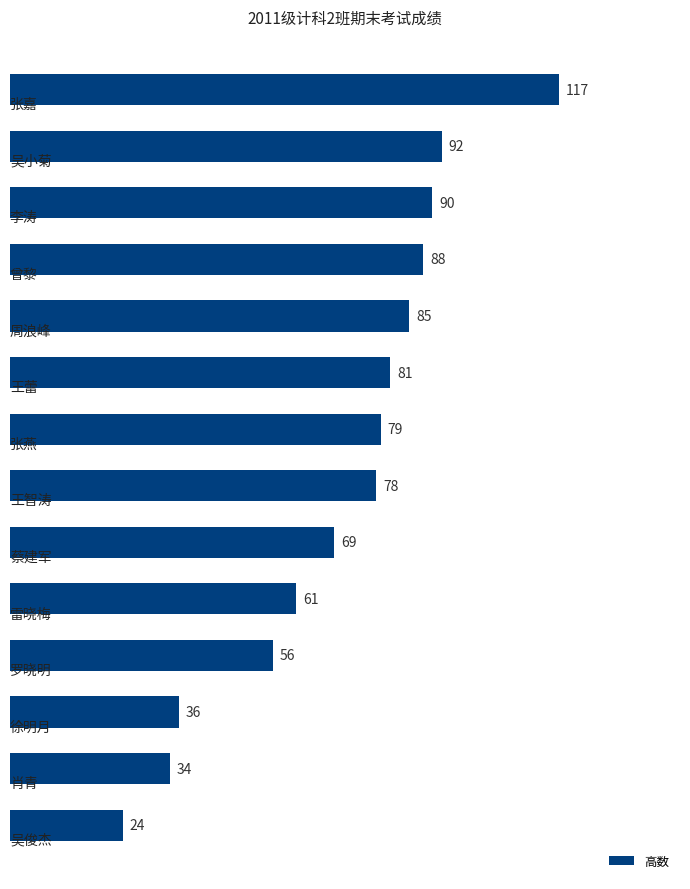

What is the smallest value displayed?

24